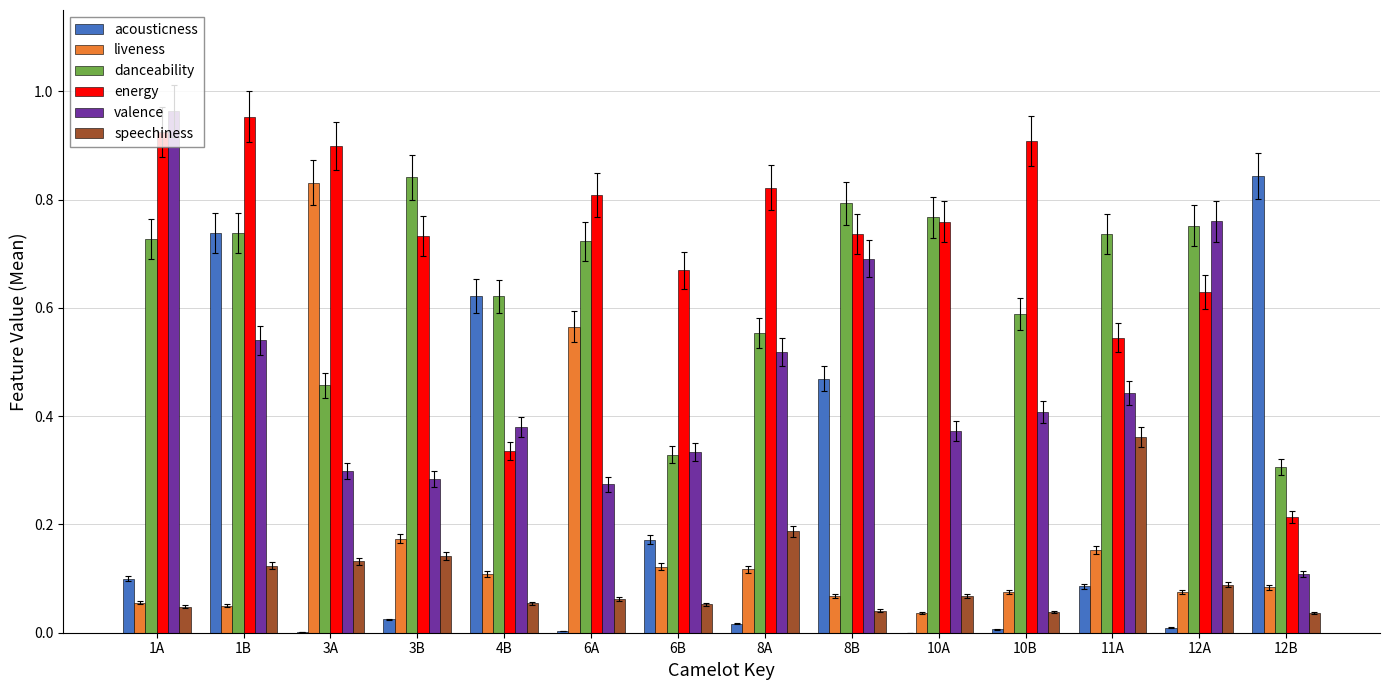

Is it true that liveness equals 0.0 at 12B?

False